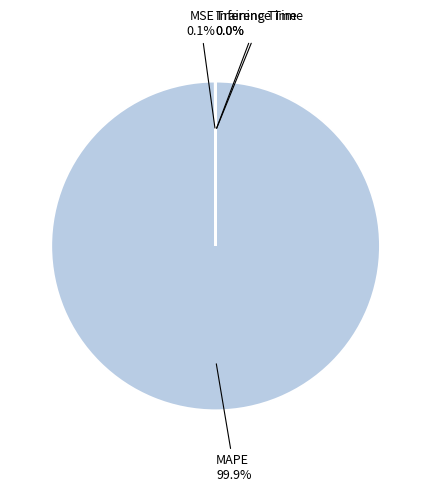

Is there any slice that represents more than half of the pie?

Yes